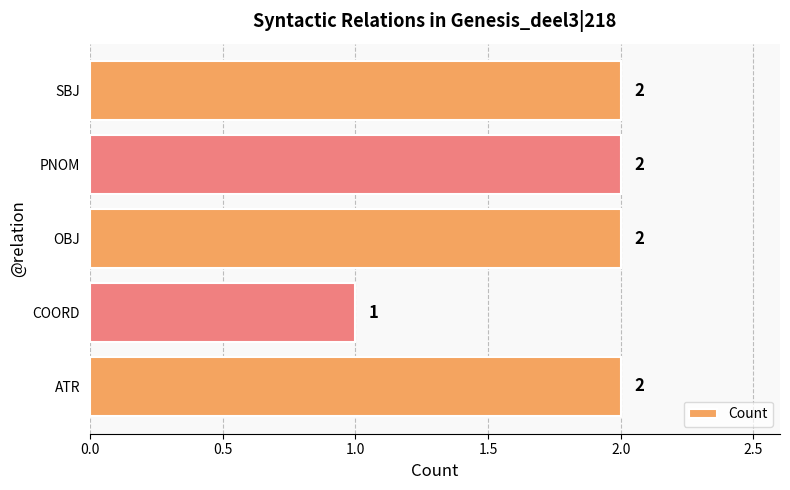

At which label is the value closest to 1?

COORD